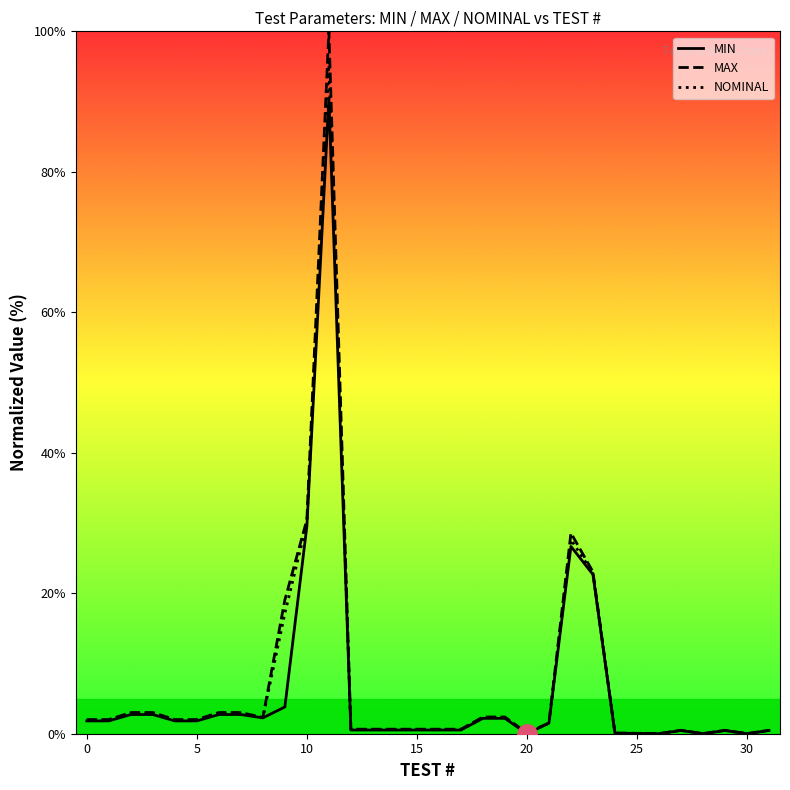

List the series in order of their peak value, highest first.

MAX, NOMINAL, MIN